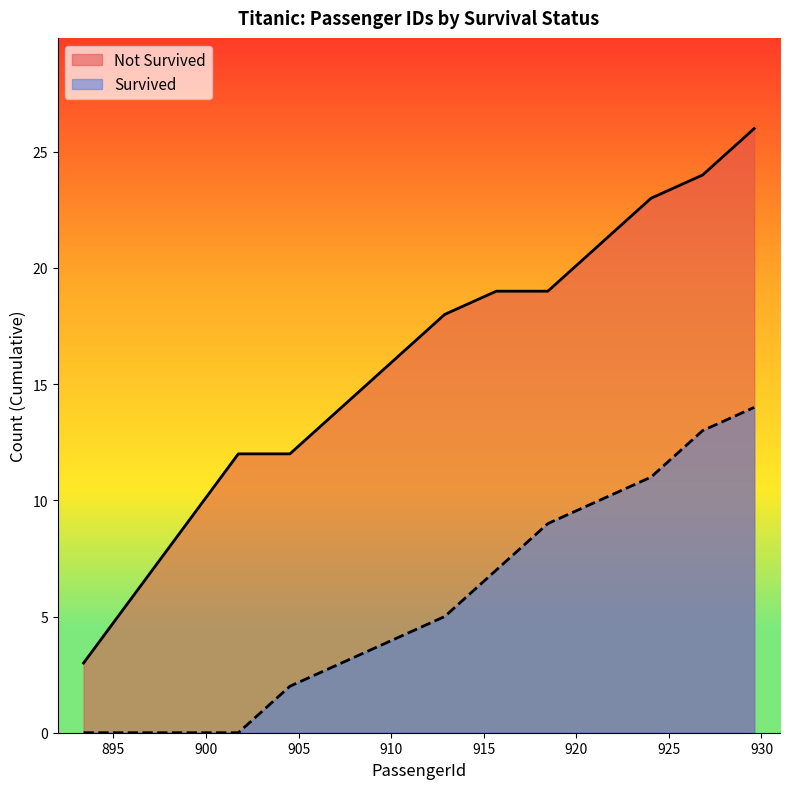

List the series in order of their peak value, highest first.

Not Survived, Survived